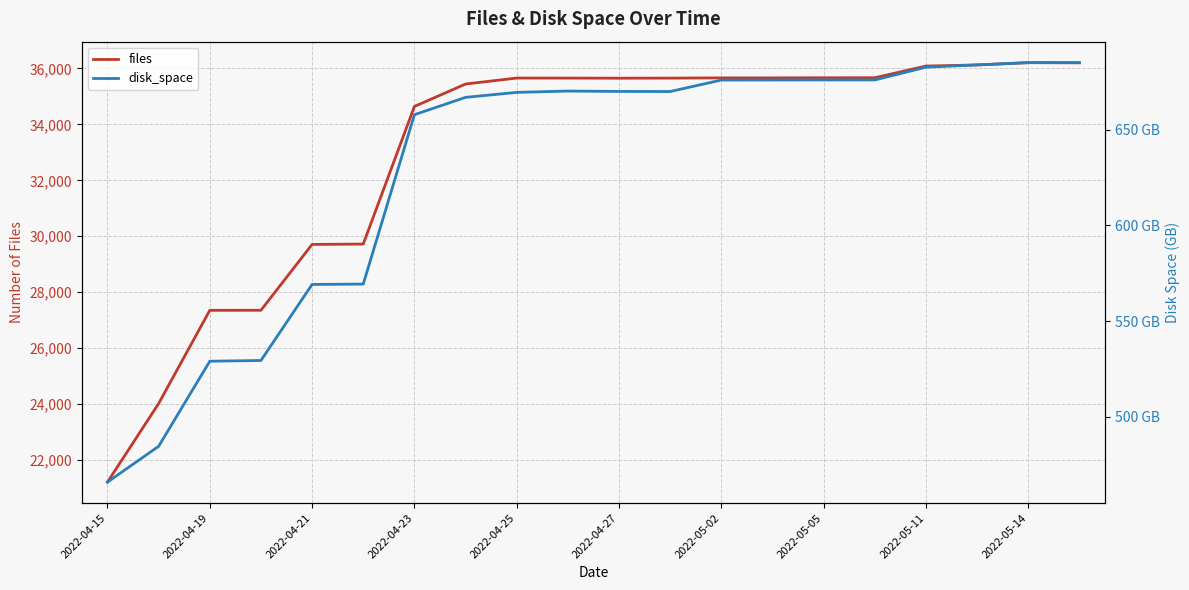

What is the minimum value for files?

21214